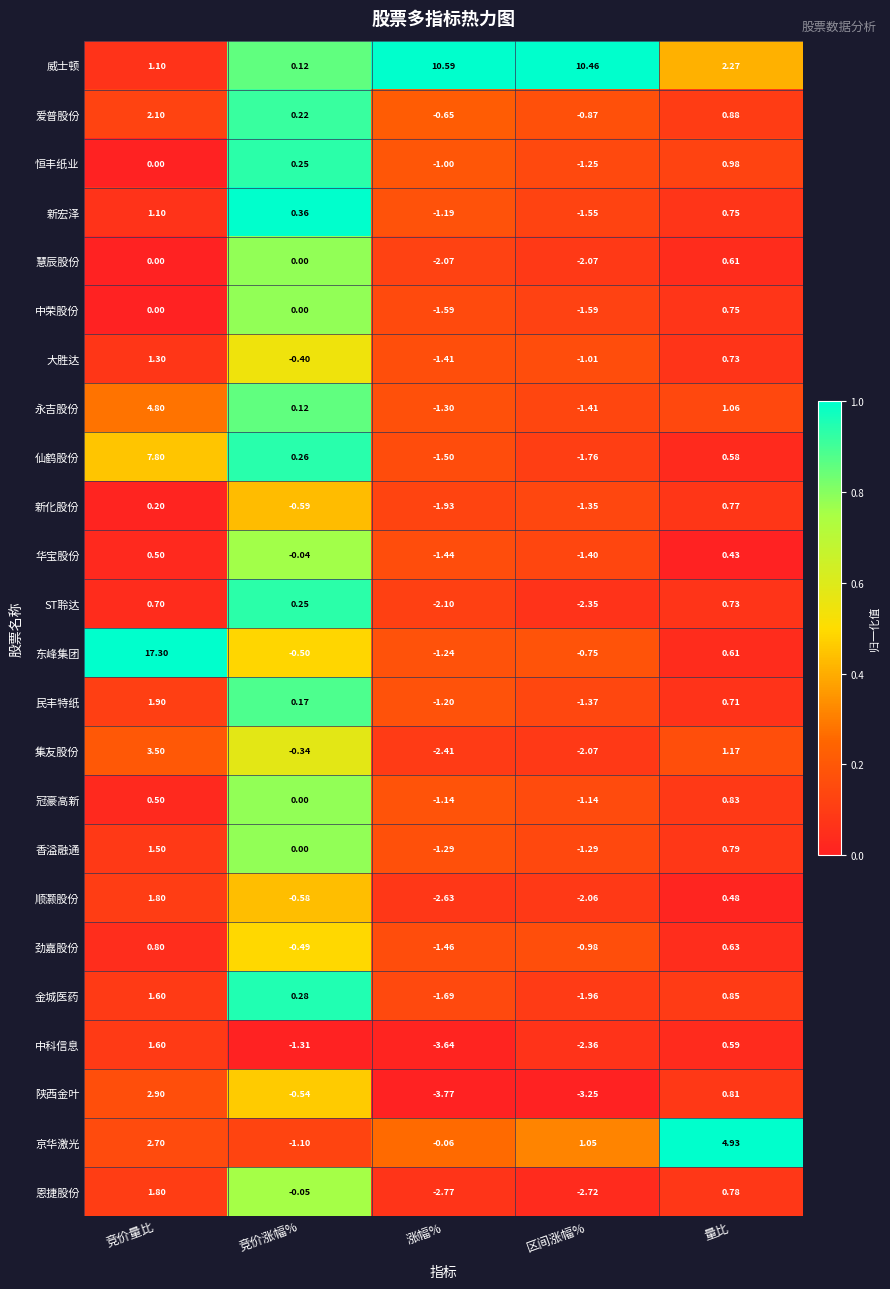

Which series changed the most between 竞价量比 and 区间涨幅%?

东峰集团